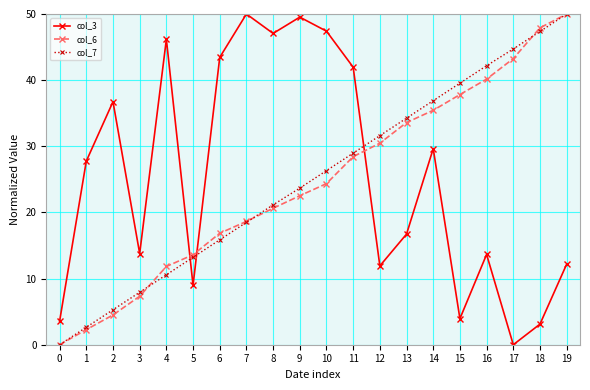

What is the difference between the maximum and minimum values in the col_6 series?

50.0